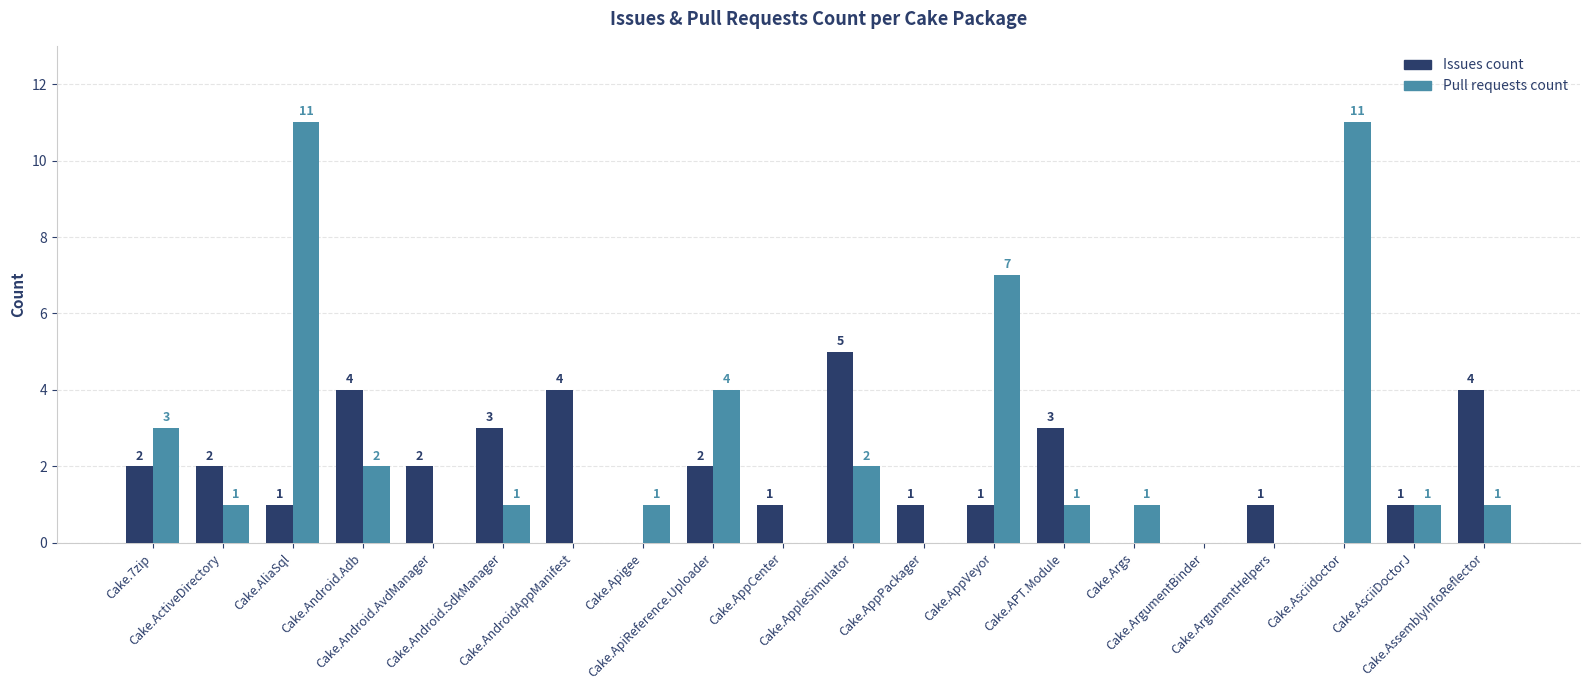

How many series are shown in this chart?

2